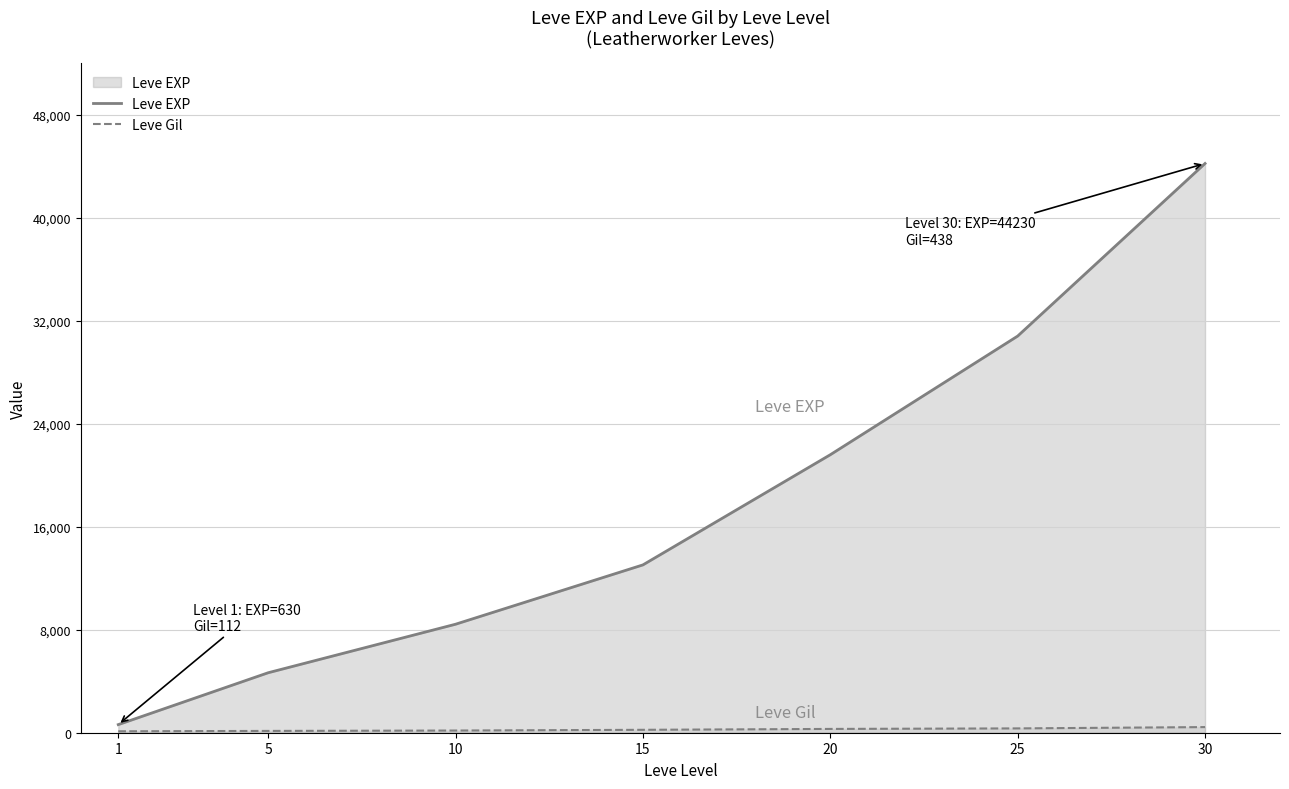

What is the sum of the Leve Gil values at 30 and 25?

774